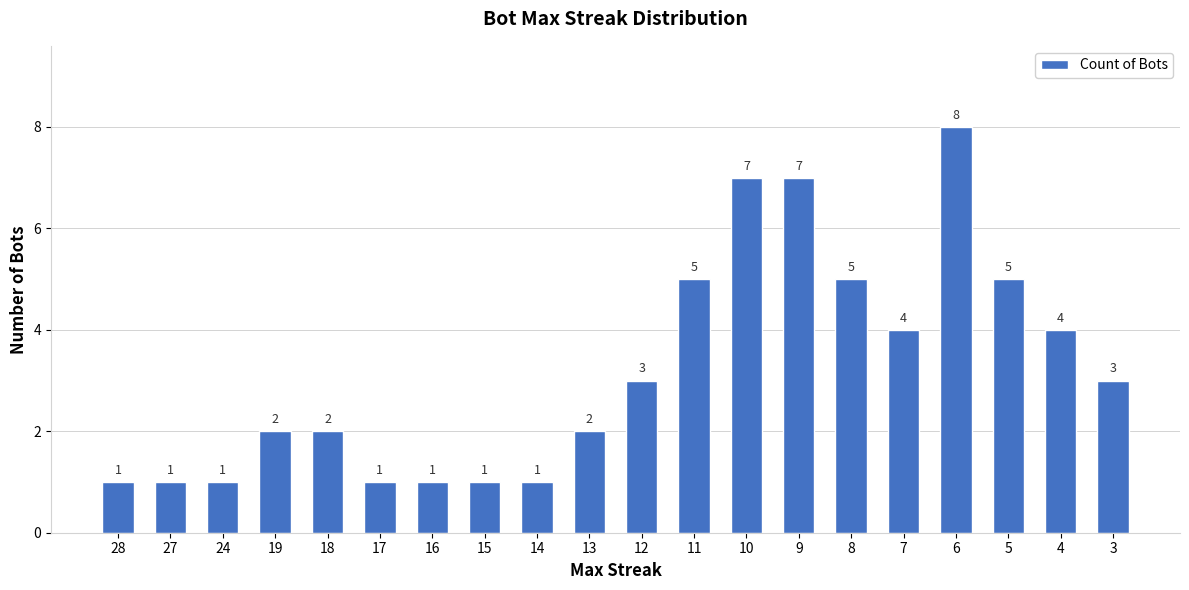

Reading right to left, extract all data points from this chart.

3	4	5	8	4	5	7	7	5	3	2	1	1	1	1	2	2	1	1	1